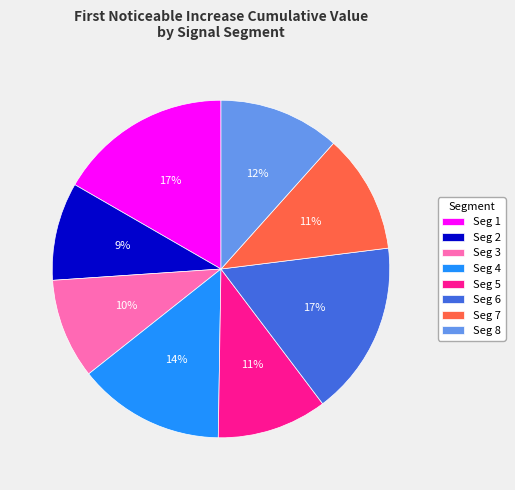

Is it true that Seg 6 is 17% of the pie?

True